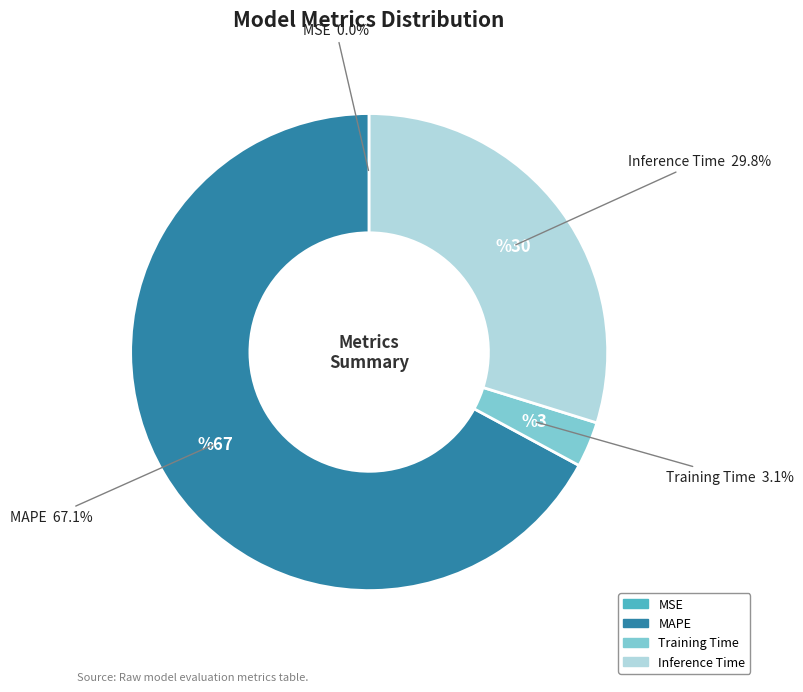

Is there any slice that represents more than half of the pie?

Yes